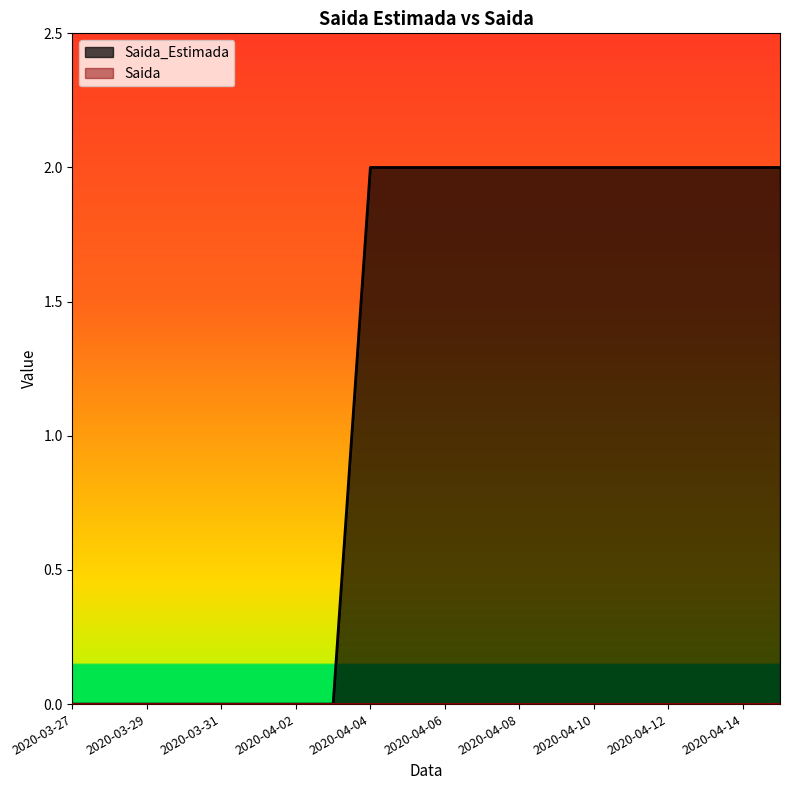

List the labels in order of value, largest first.

2020-04-04, 2020-04-05, 2020-04-06, 2020-04-07, 2020-04-08, 2020-04-09, 2020-04-10, 2020-04-11, 2020-04-12, 2020-04-13, 2020-04-14, 2020-04-15, 2020-03-27, 2020-03-28, 2020-03-29, 2020-03-30, 2020-03-31, 2020-04-01, 2020-04-02, 2020-04-03